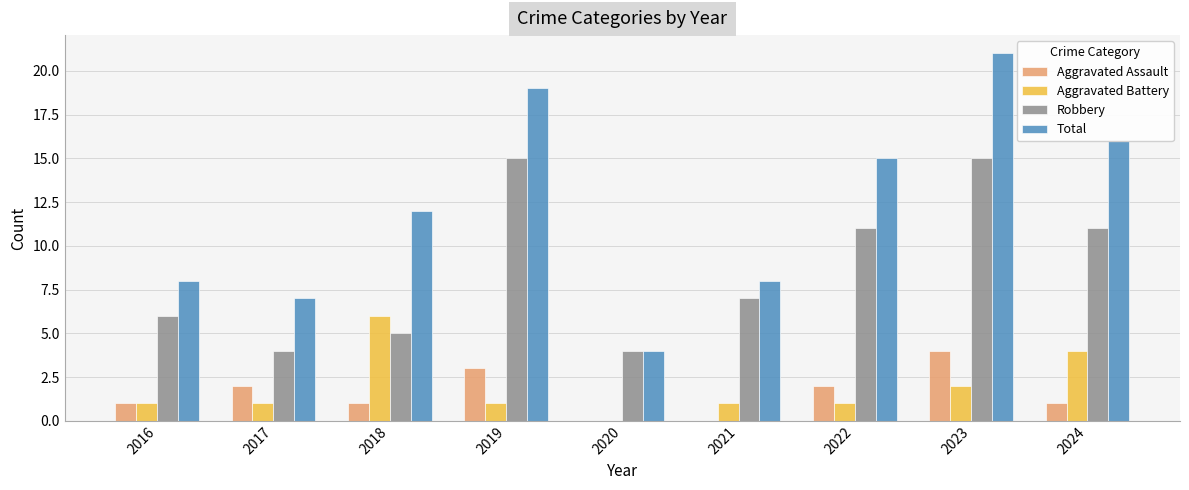

The Total series shows 4 at 2020. True or false?

True